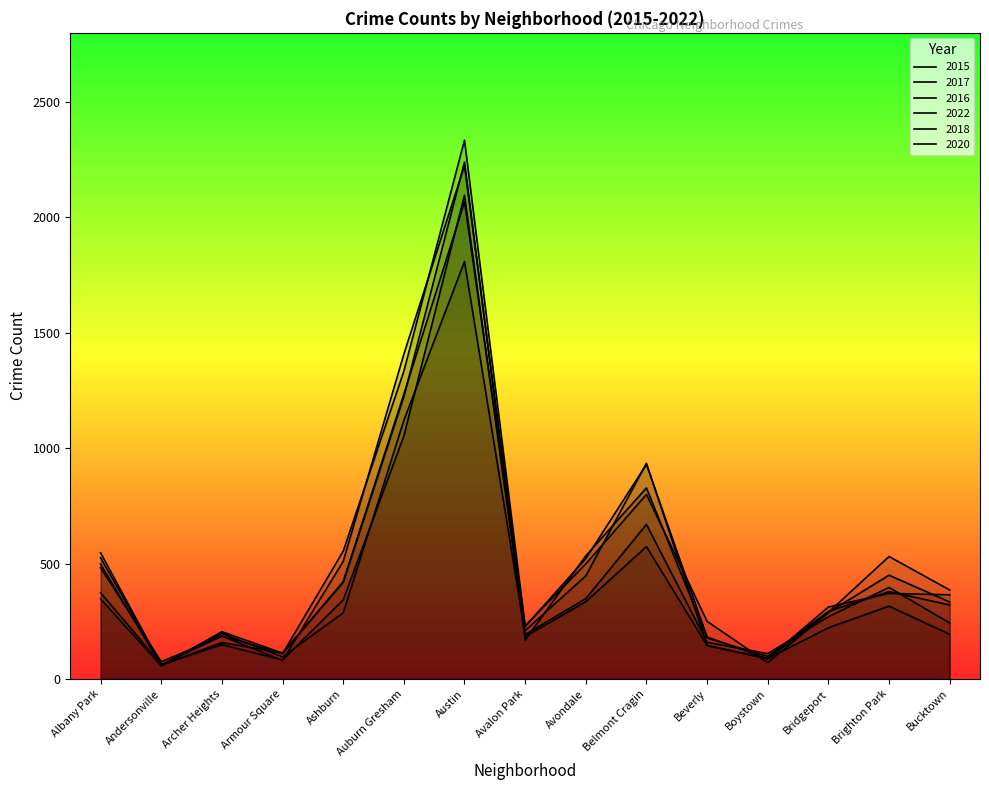

What are all the series names shown in the legend?

2015, 2017, 2016, 2022, 2018, 2020